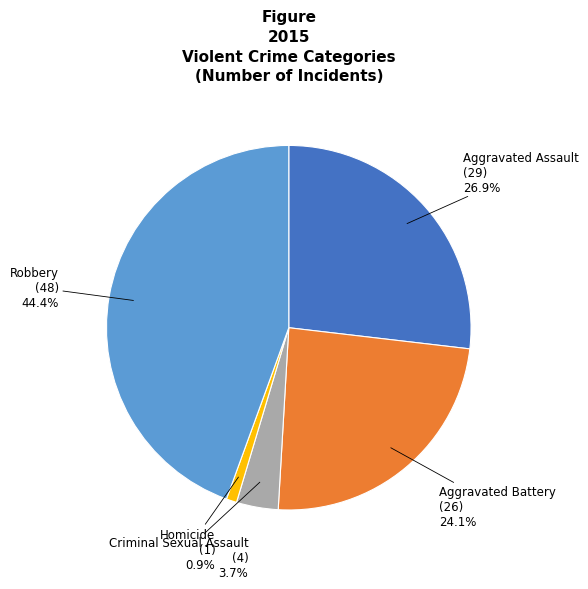

Is there a majority slice in this chart?

No